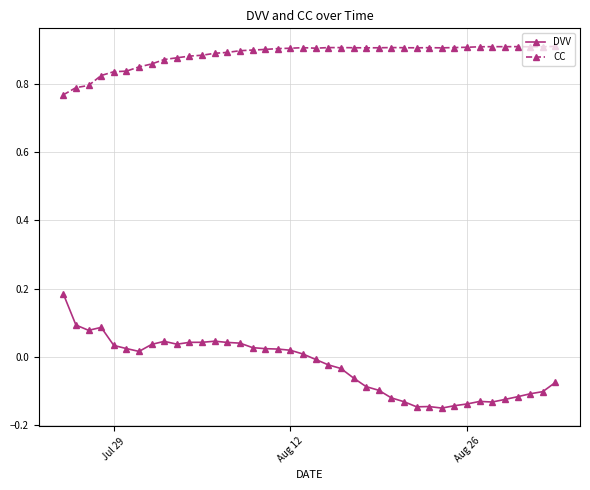

True or false: DVV and CC cross at least once.

False